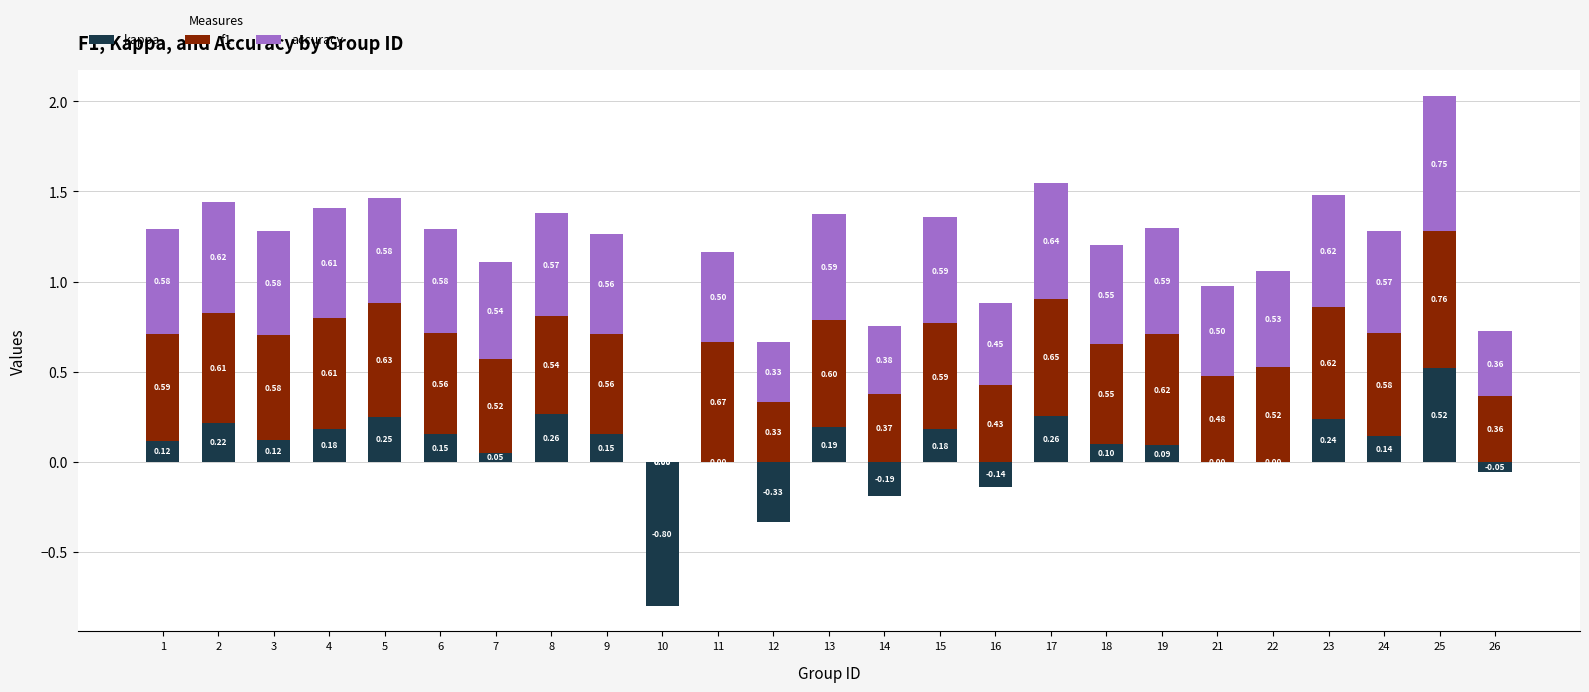

What is the difference between the highest and lowest values at 6?

0.4